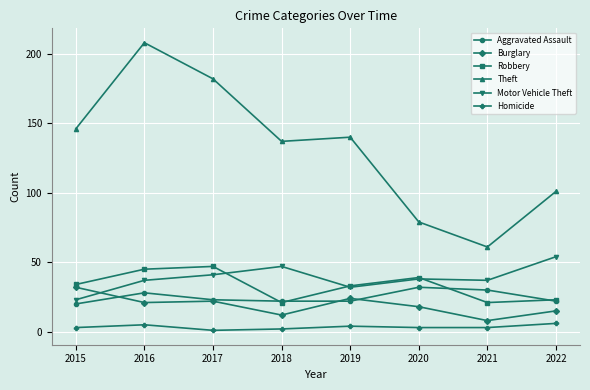

What is the total value across all series at 2022?

221